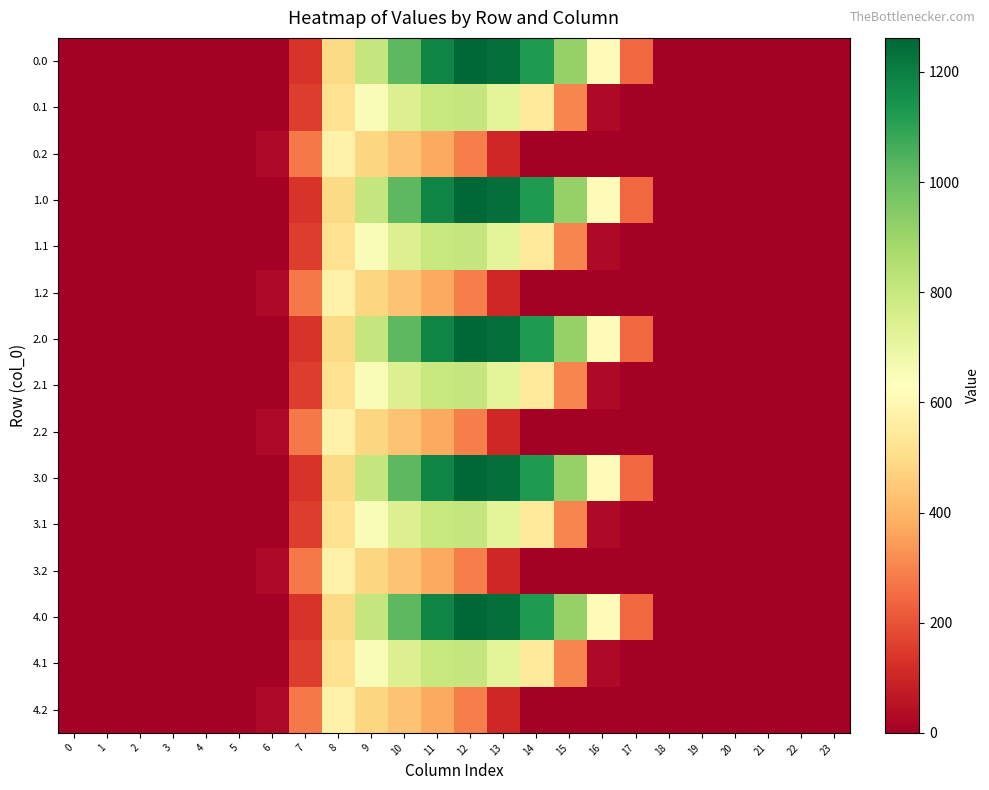

What is the spread (max minus min) of values at 6?

29.3